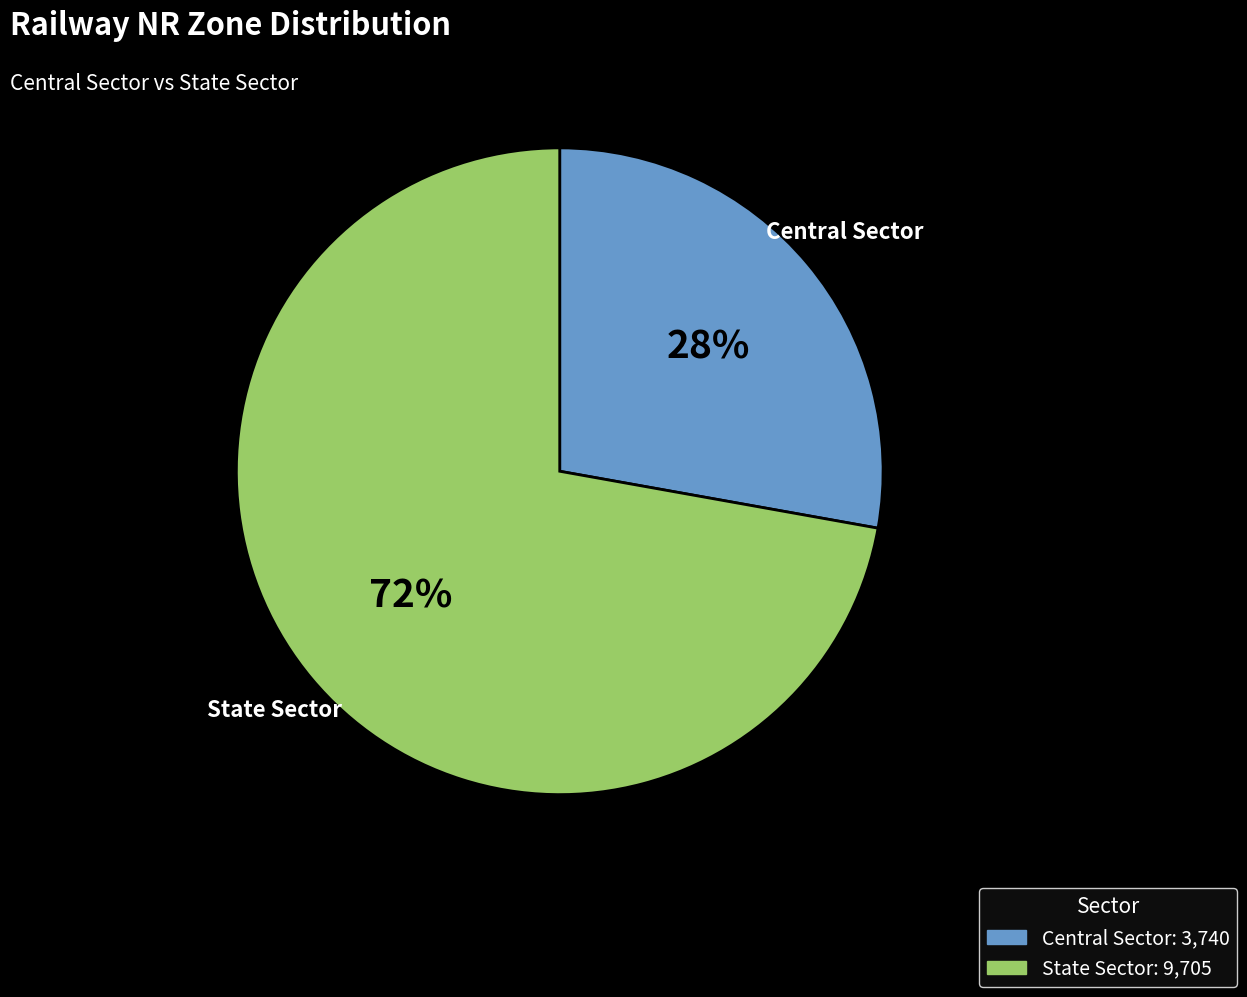

What percentage is the State Sector slice, to the nearest percent?

72%